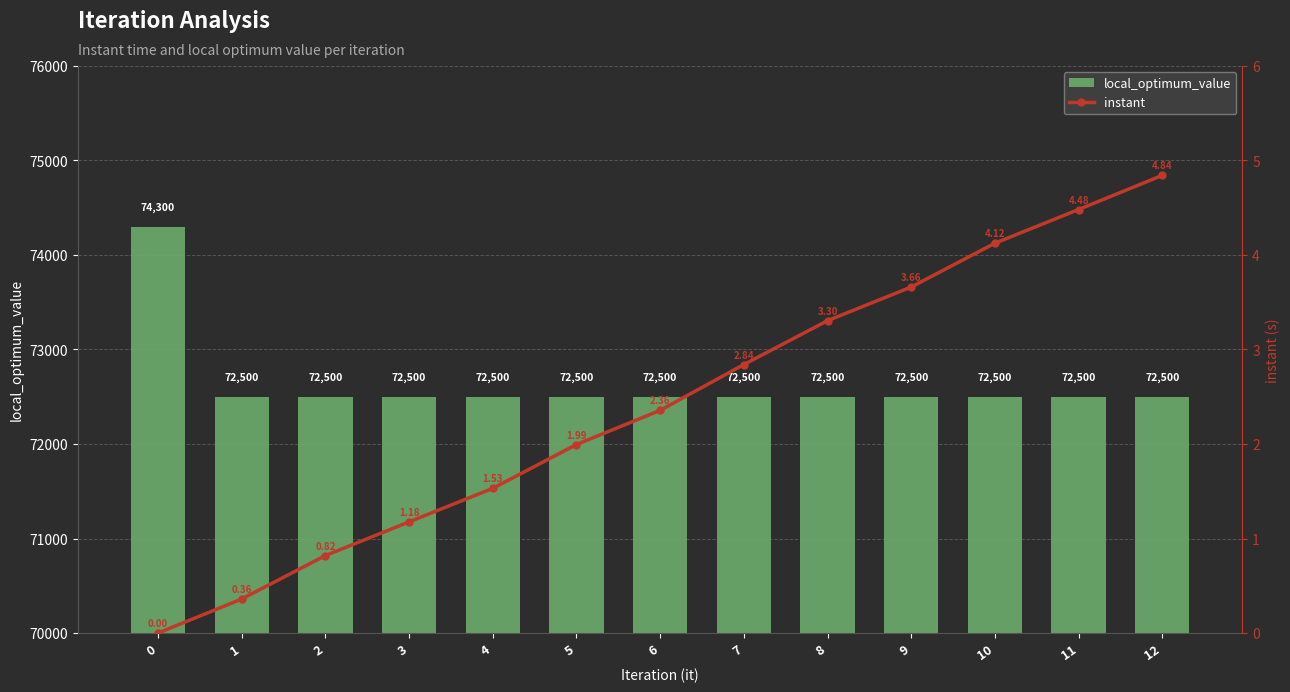

What is the value of the instant bar at the 13th from the left?

4.8